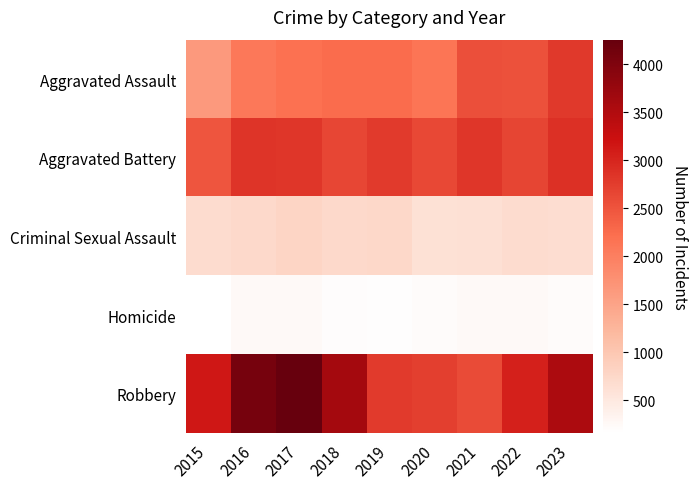

At which category does the chart reach its minimum across all series?

2015